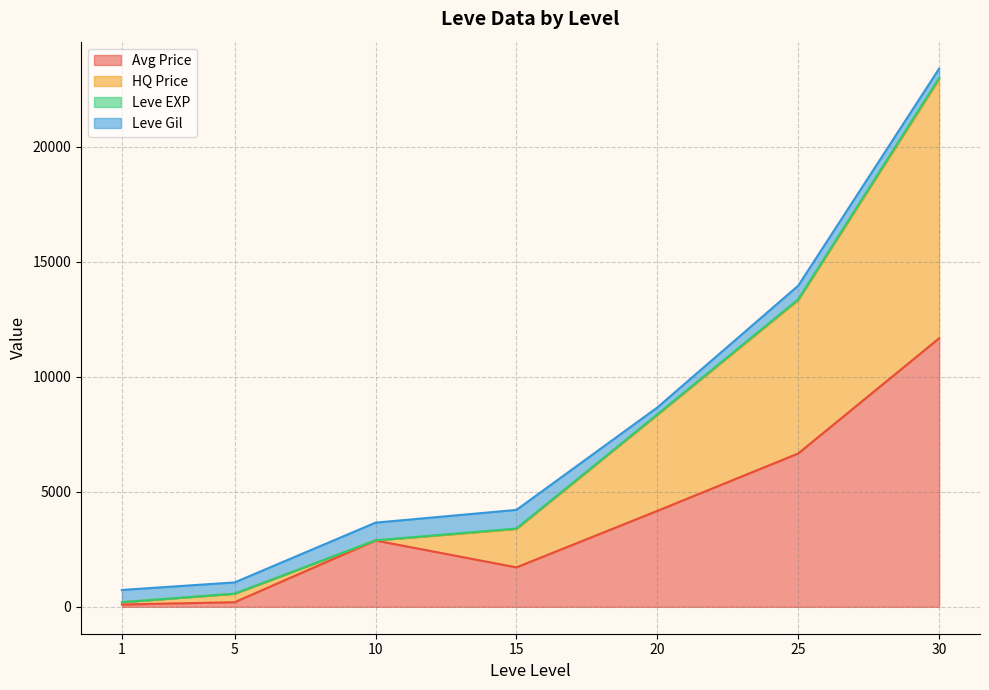

At which category is the sum across all series the highest?

30